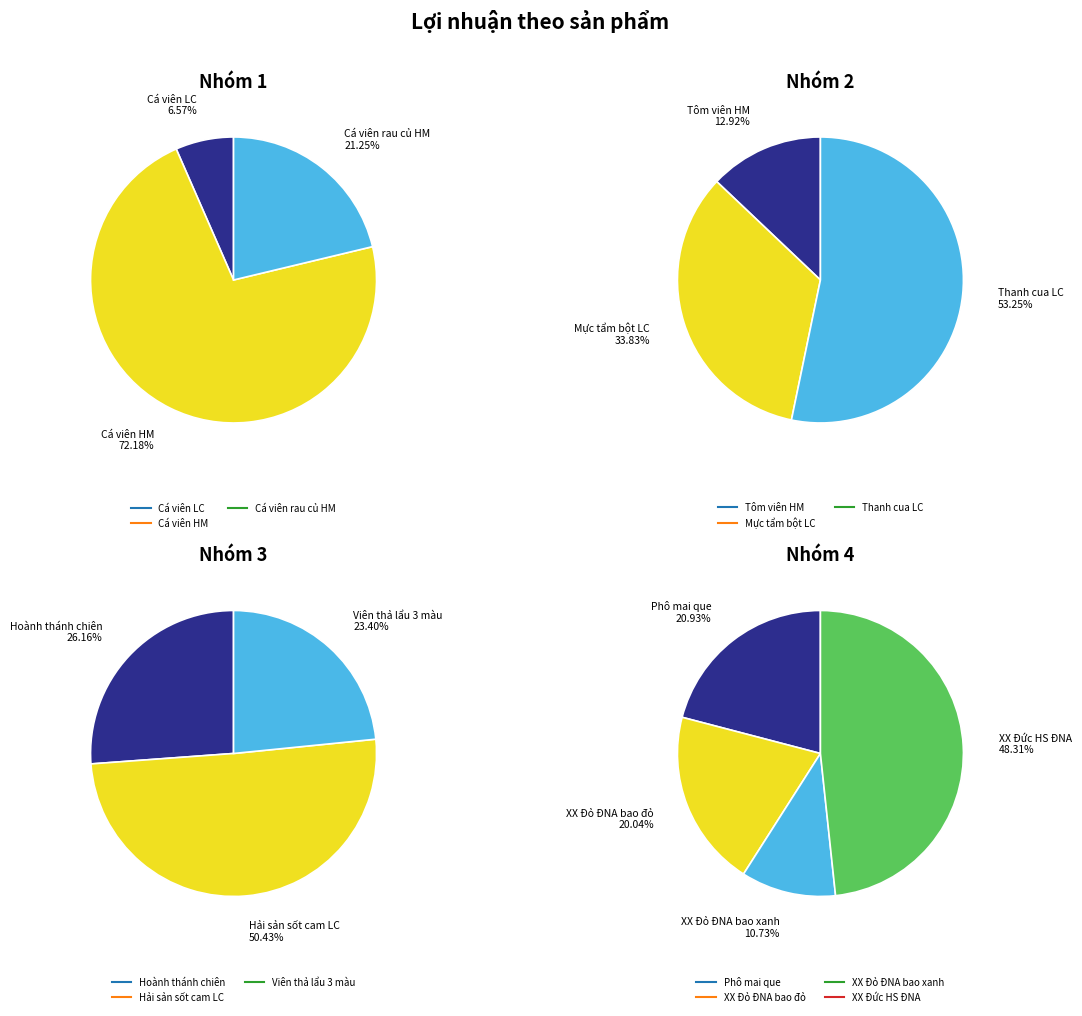

Between Cá viên LC and Phô mai que, which is larger?

Phô mai que